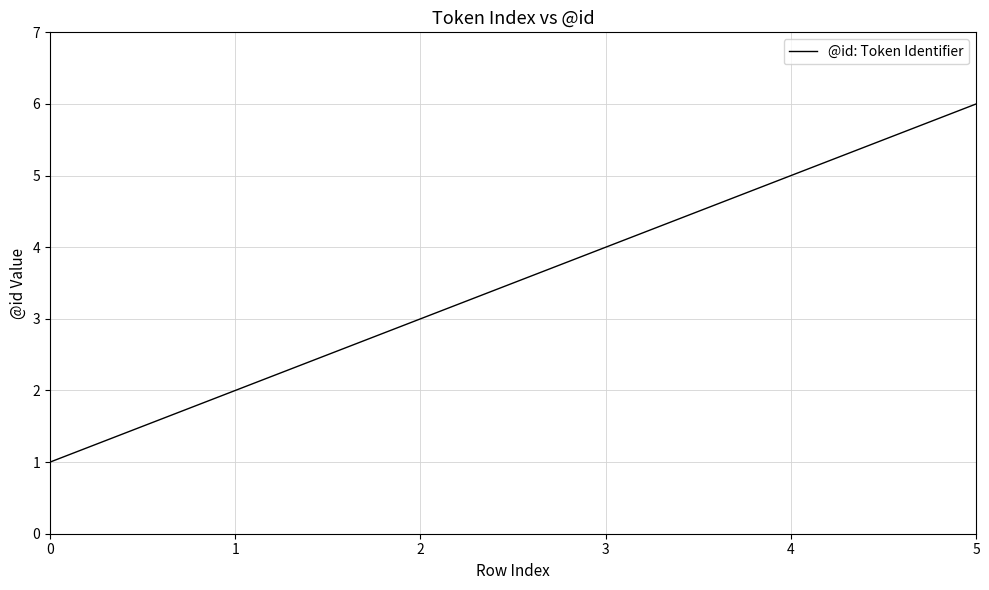

List the labels in order of value, largest first.

5, 4, 3, 2, 1, 0